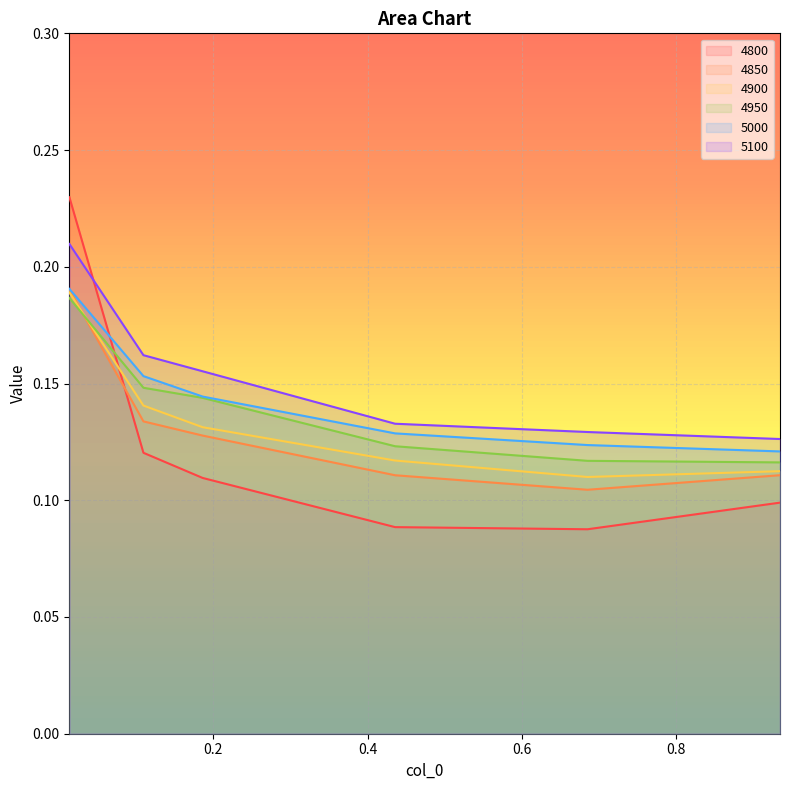

At which category does the chart reach its peak across all series?

0.0136986301369863